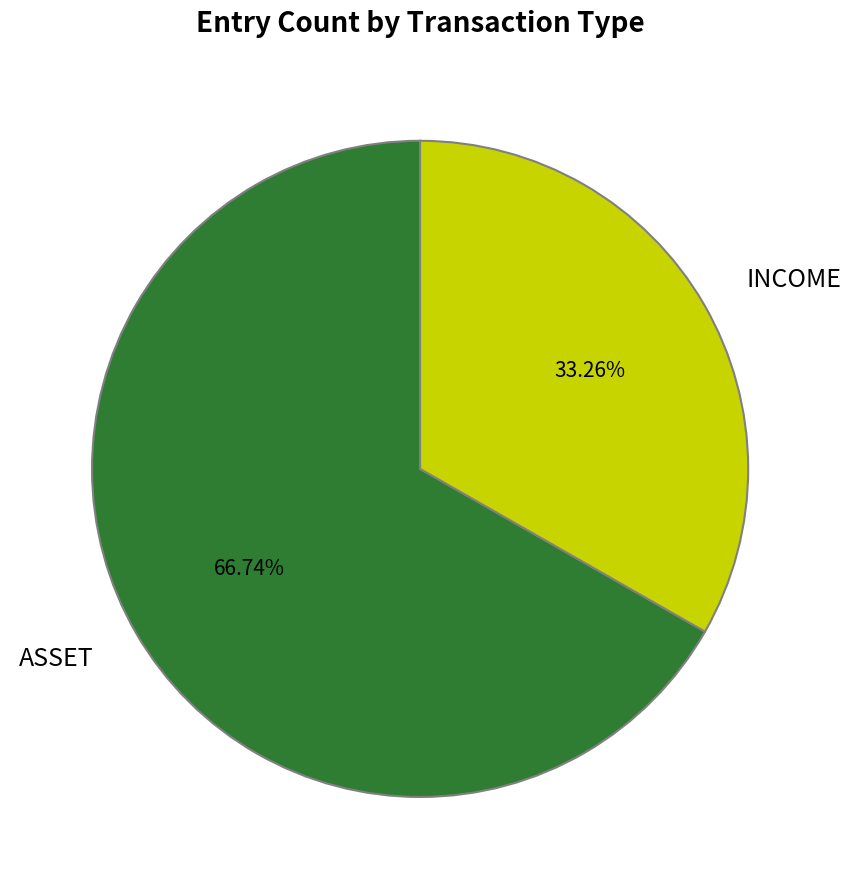

Is there any slice that represents more than half of the pie?

Yes